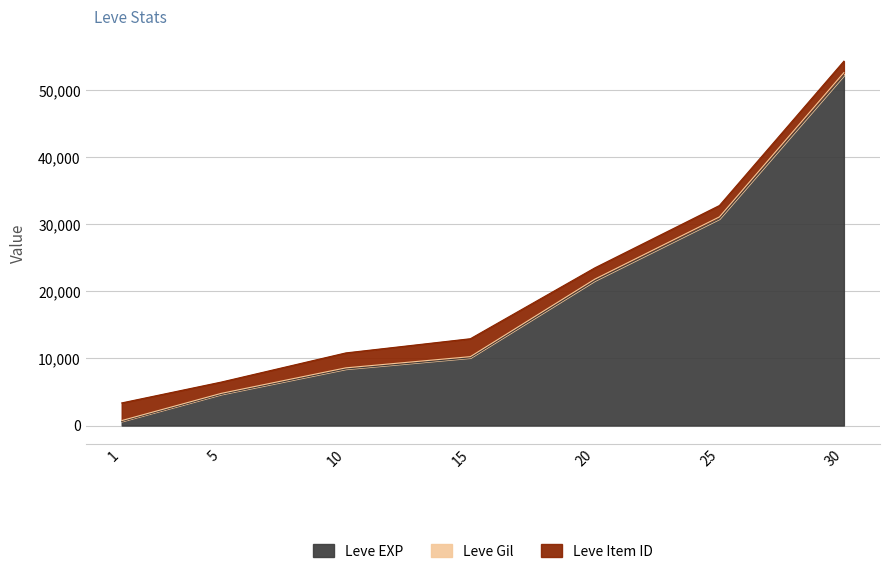

What is the total value across all series at 15?

12946